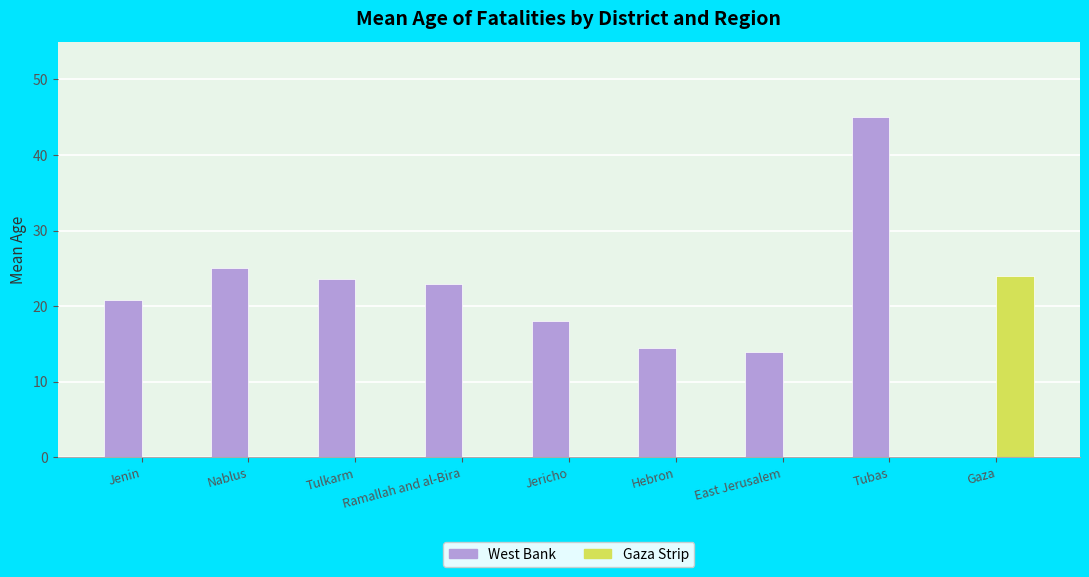

Which series changed the most between Jenin and Jericho?

West Bank